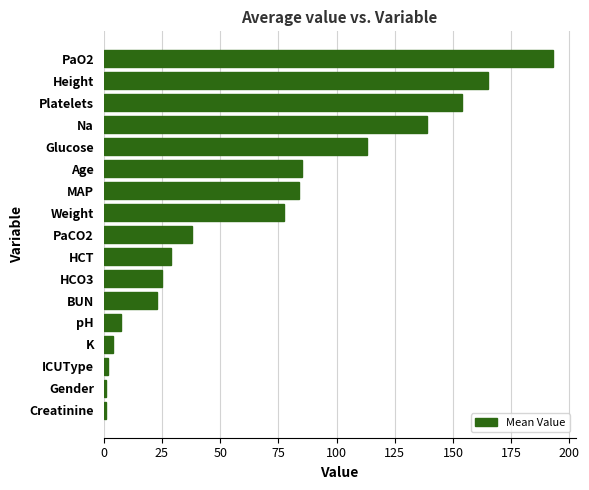

Which has a higher value, BUN or Creatinine?

BUN